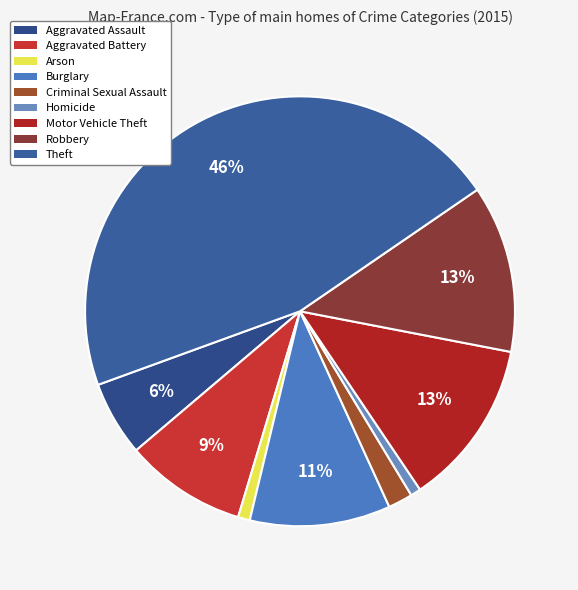

To the nearest percent, what percentage of the pie is Burglary?

11%